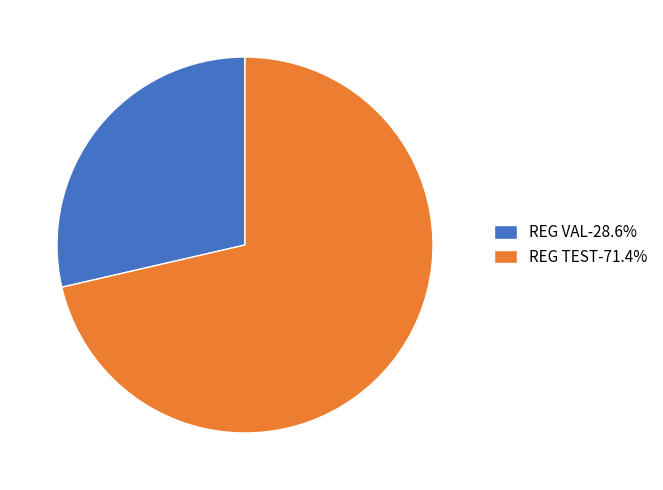

Combined, do REG TEST-71.4% and REG VAL-28.6% account for over 50%?

Yes